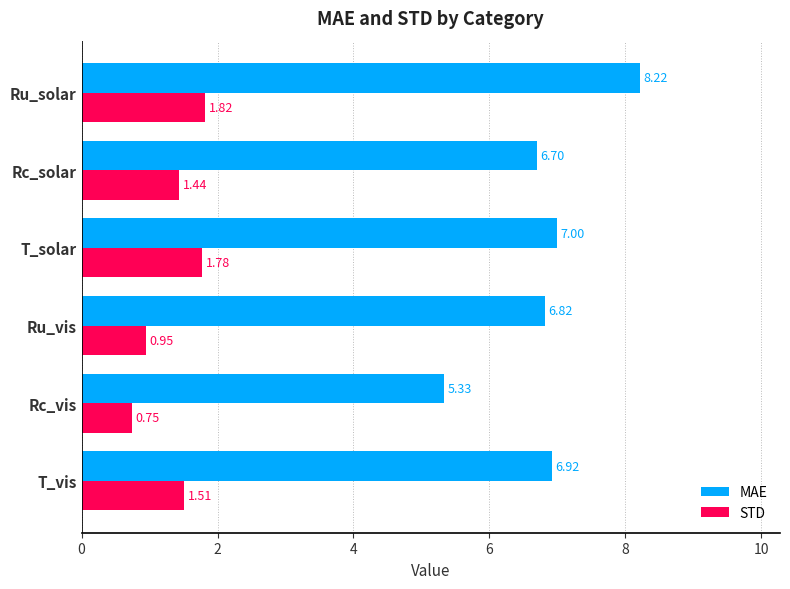

Rank the series by their maximum value, from highest to lowest.

MAE, STD